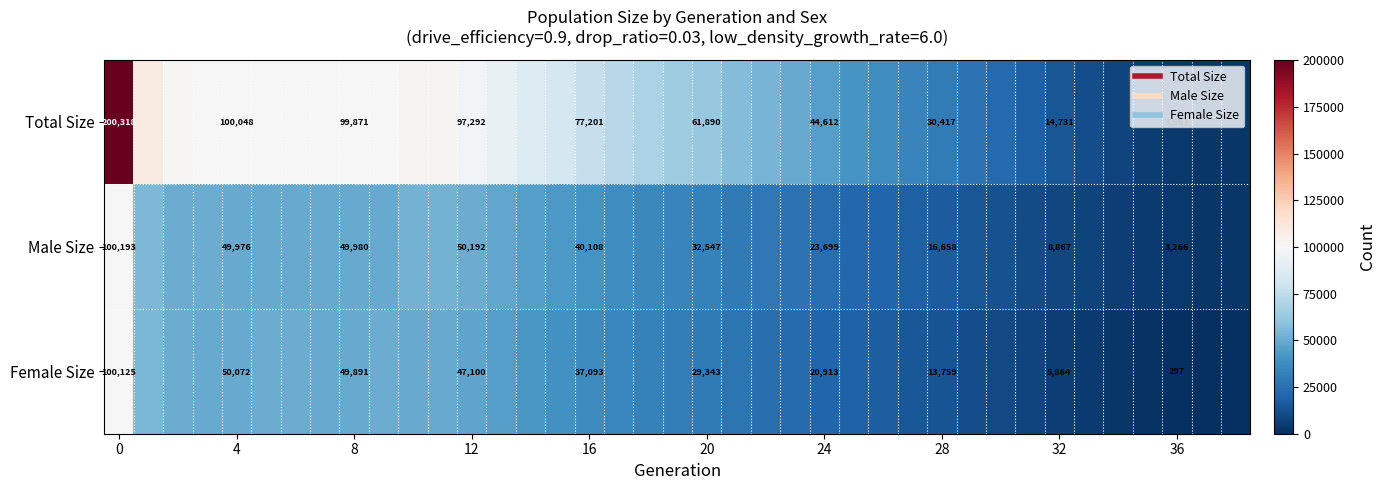

List the series in order of their peak value, lowest first.

Female Size, Male Size, Total Size